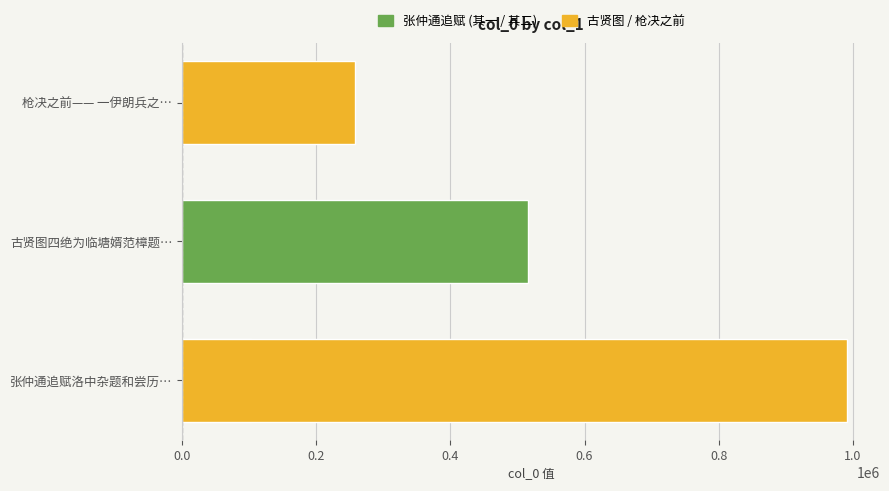

The value at 枪决之前—— 一伊朗兵之… is 258370. True or false?

True